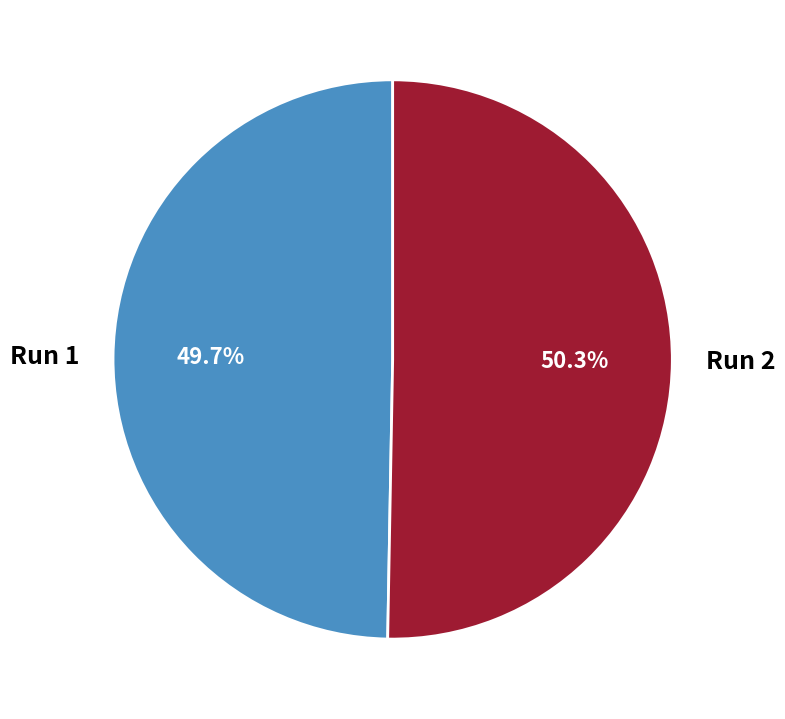

To the nearest percent, what percentage of the pie is Run 2?

50%